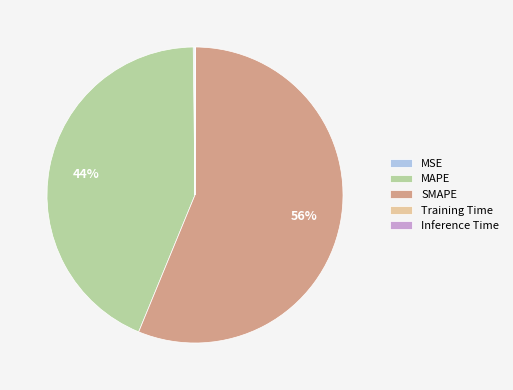

Is SMAPE the majority of the pie?

Yes